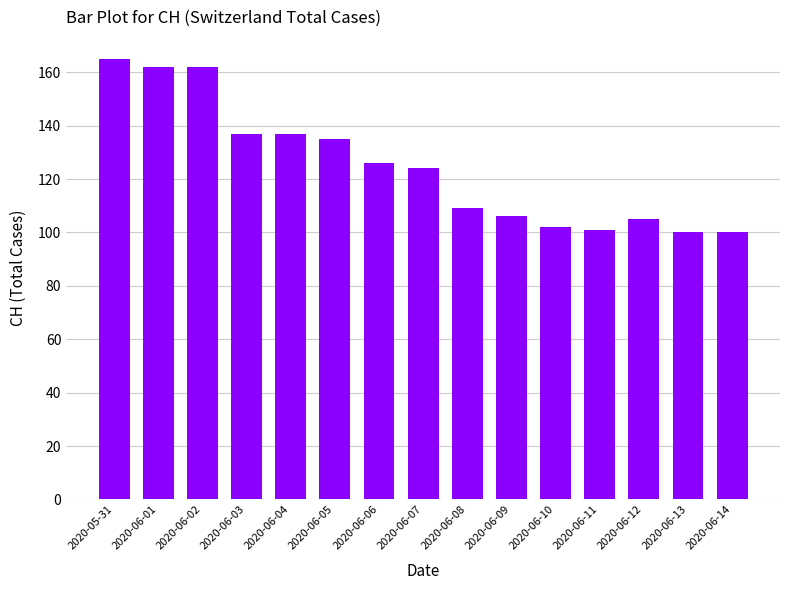

The chart shows a value of 109 at 2020-06-08. True or false?

True